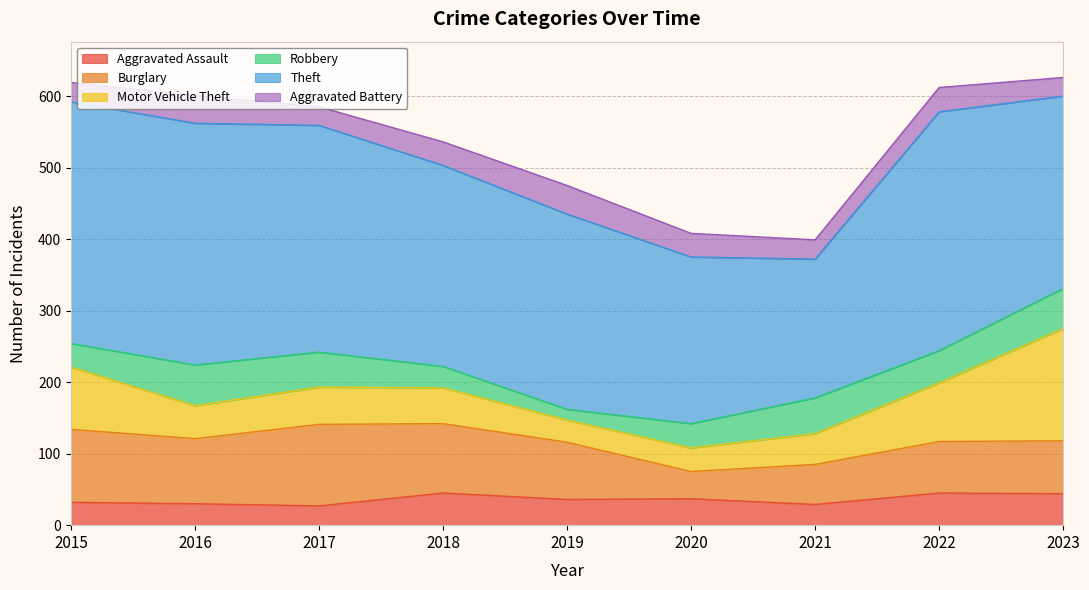

In Robbery, how many points are higher than both neighbors (excluding endpoints)?

2